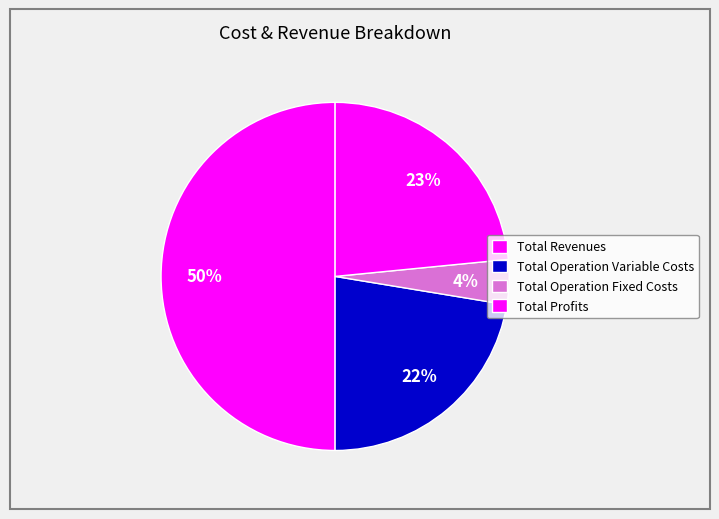

To the nearest percent, what is the difference between the Total Revenues and Total Operation Fixed Costs slice percentages?

46%